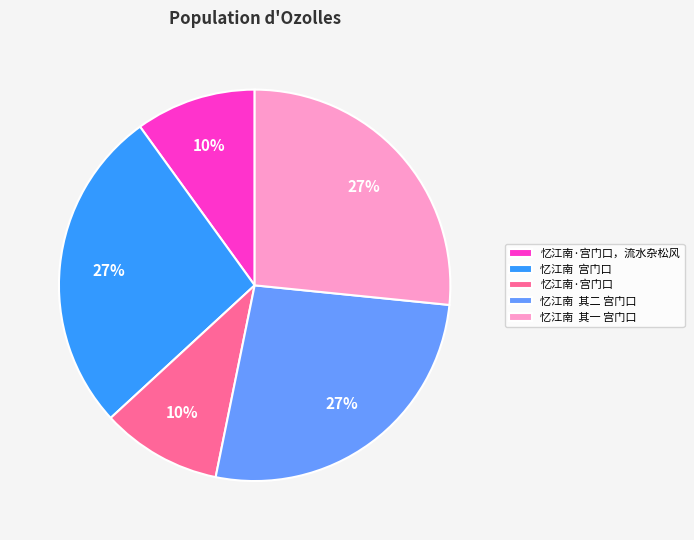

Does any single category account for the majority?

No